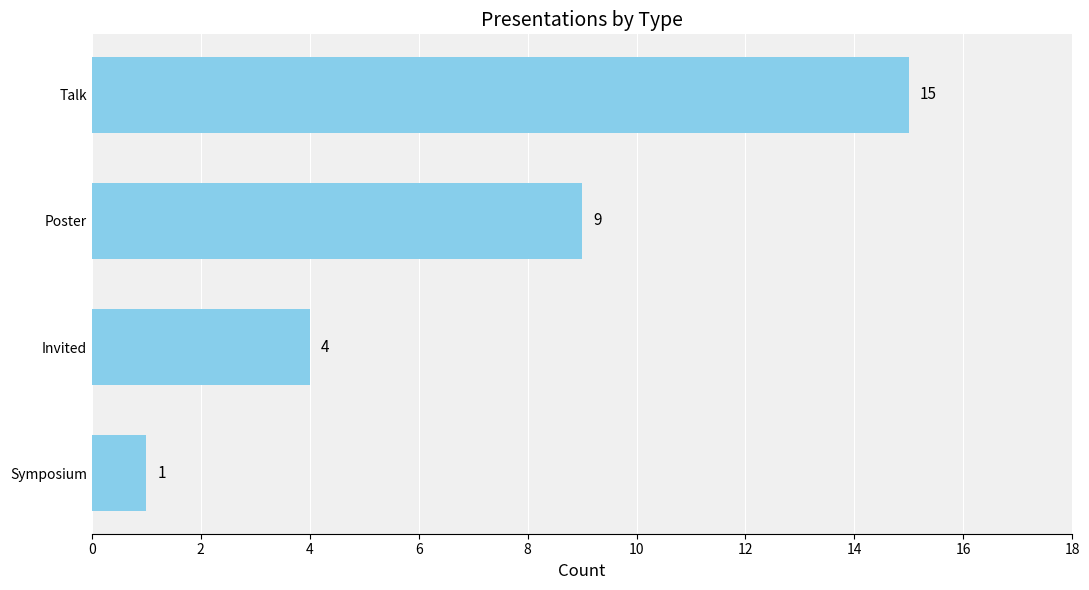

How many distinct data groups are displayed?

1